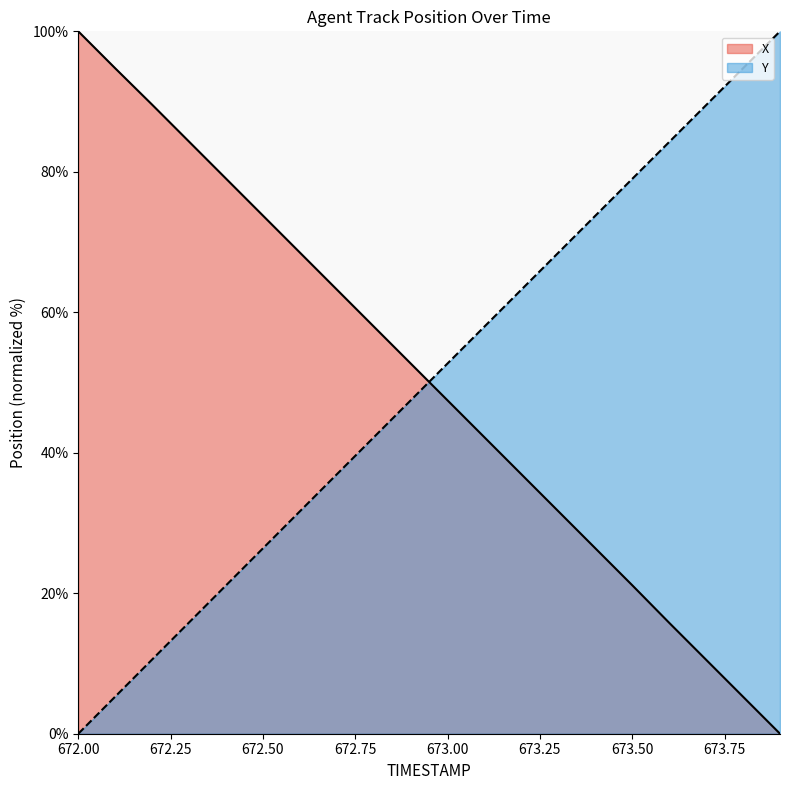

True or false: X has more than 1 interior local peaks.

False